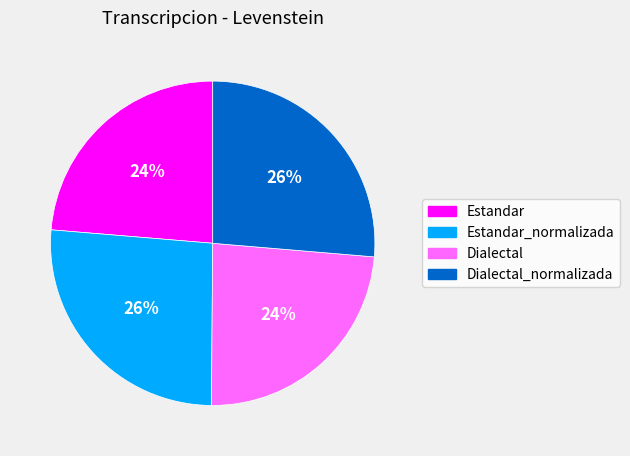

Does any single category account for the majority?

No